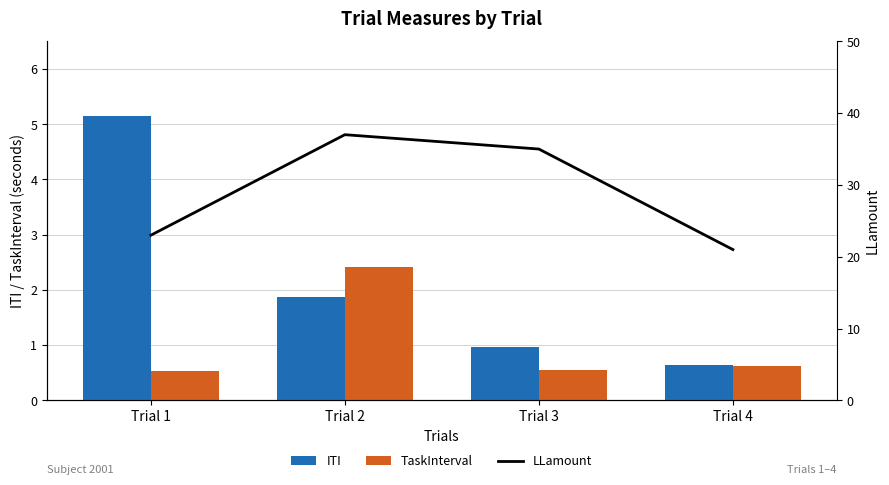

What is the difference between the highest and lowest values at Trial 2?

35.1